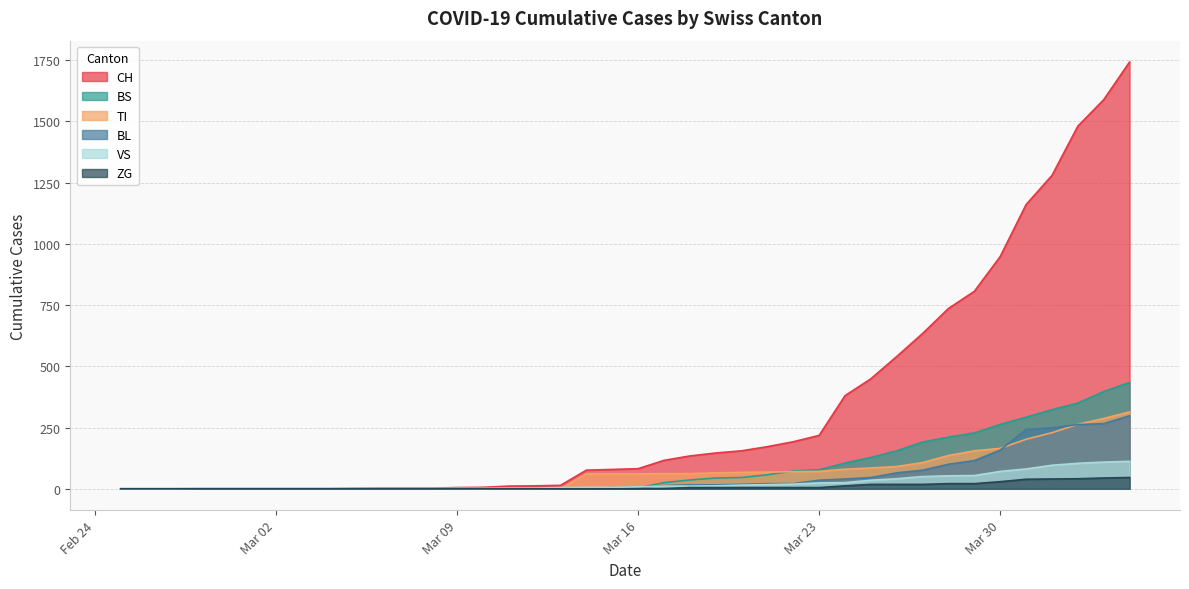

Which series has the largest total across all categories?

CH